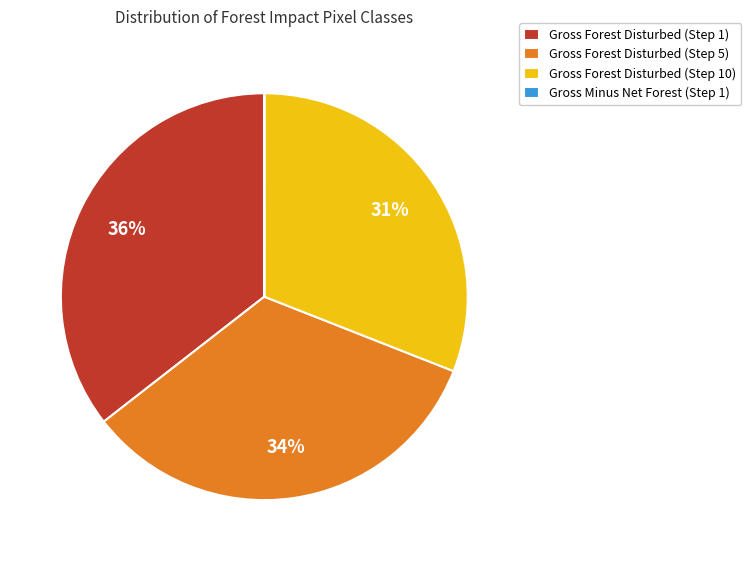

Is it true that Gross Forest Disturbed (Step 10) is 31% of the pie?

True